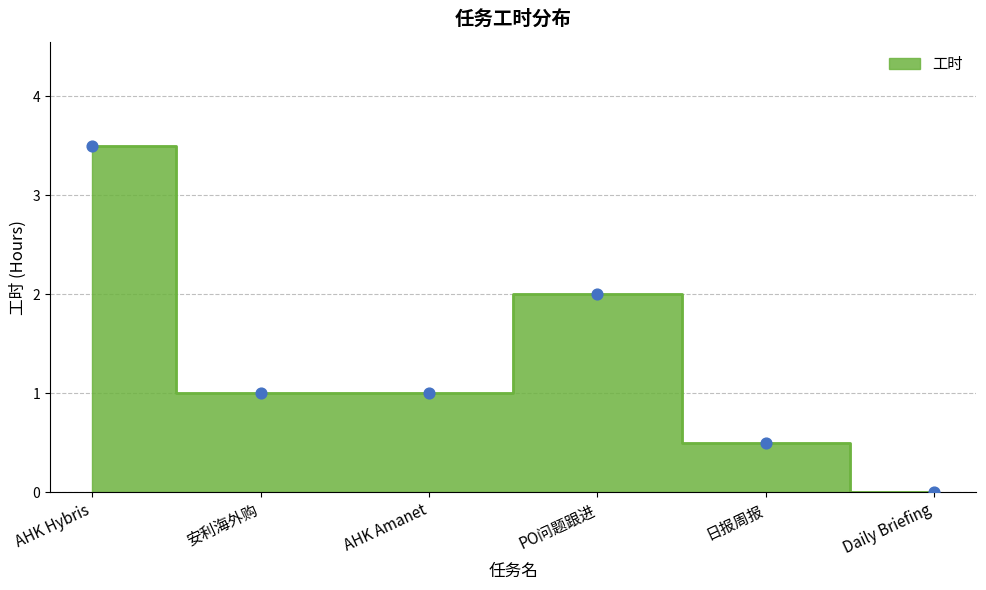

Approximately how many times larger is the value at 安利海外购 compared to AHK Hybris?

0.3